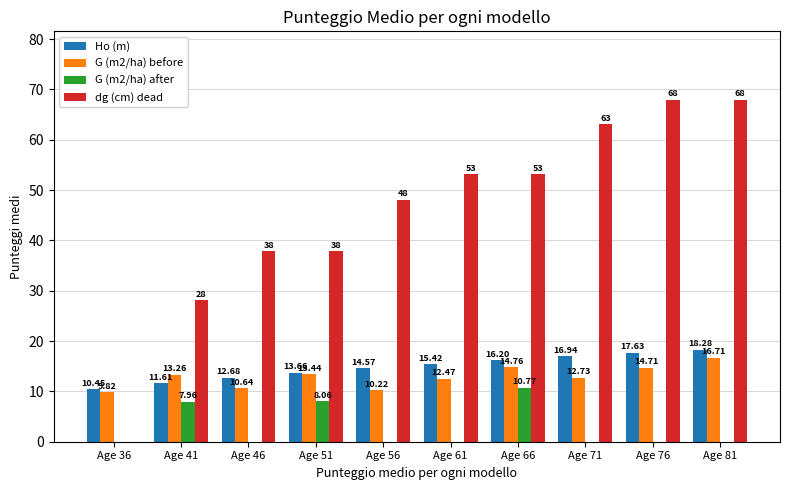

Between Age 36 and Age 66, which series saw the biggest shift?

dg (cm) dead